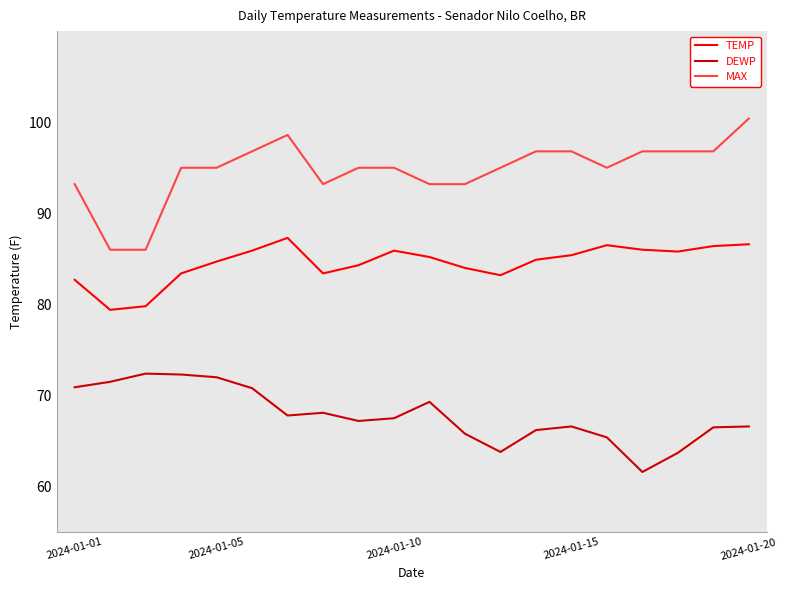

True or false: MAX and DEWP intersect in this chart.

False